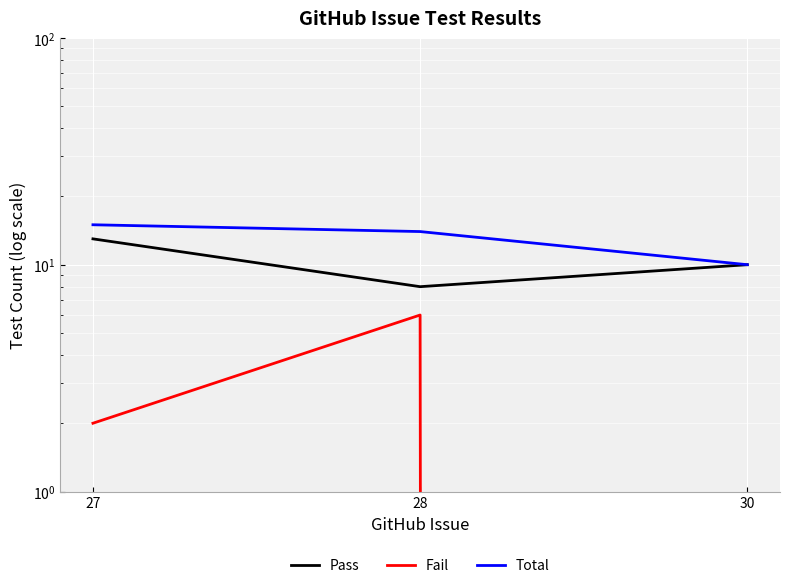

At how many categories does at least one series exceed 13?

2